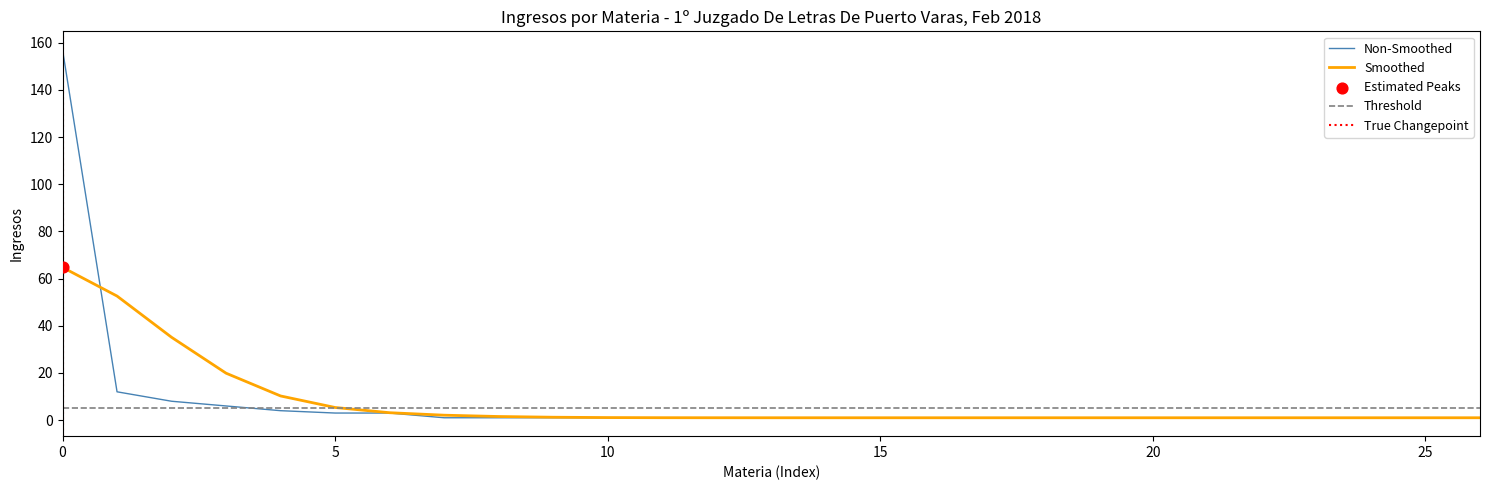

True or false: Non-Smoothed has a value of 3.0 at 5.

True